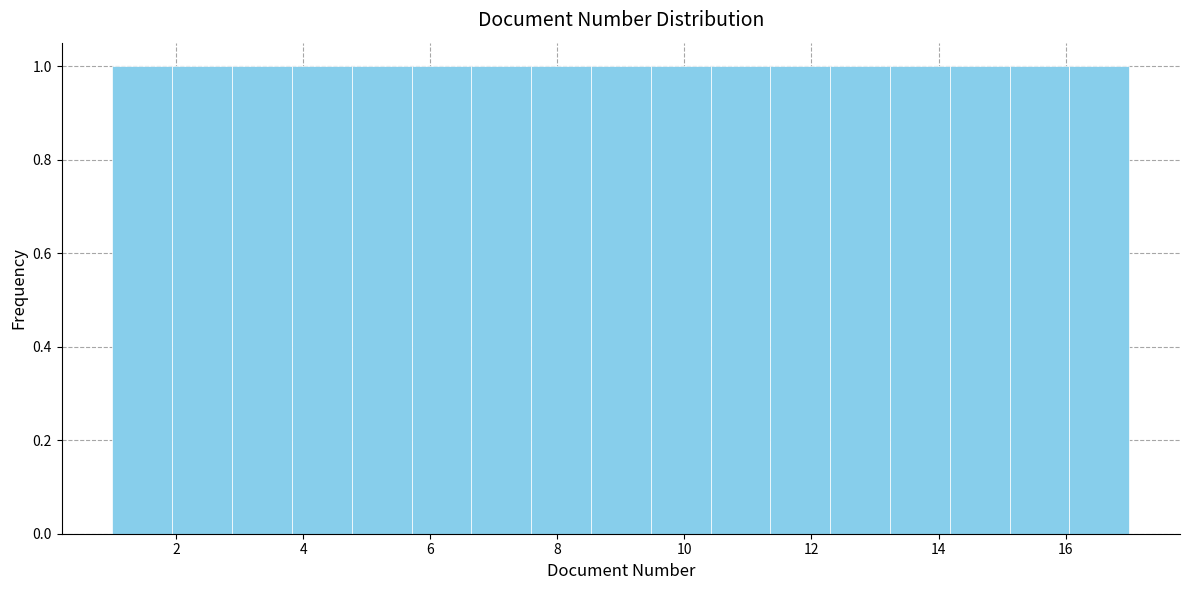

How tall is the bar that spans 3.8 to 4.8 on the x-axis? Neither the bar edges nor the heights are printed on the chart, so give them approximately, as read against the axes.

1